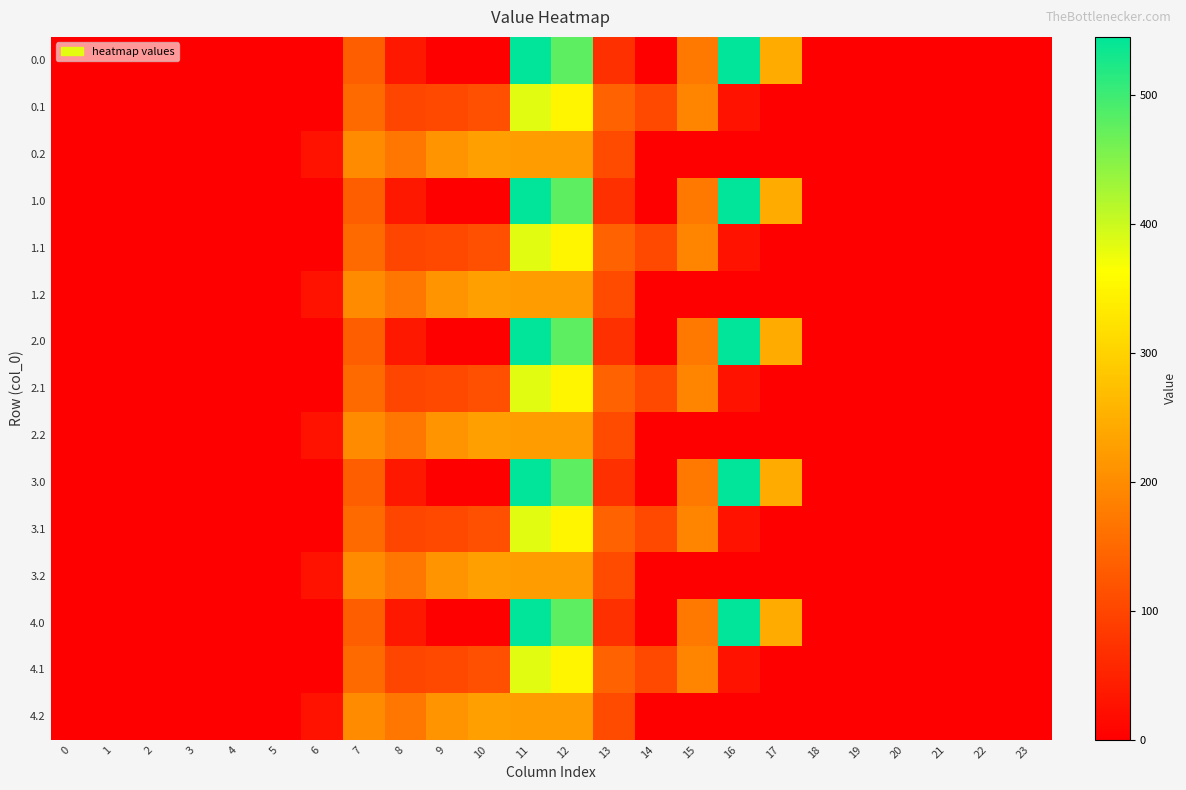

Between 2 and 14, which is larger?

14